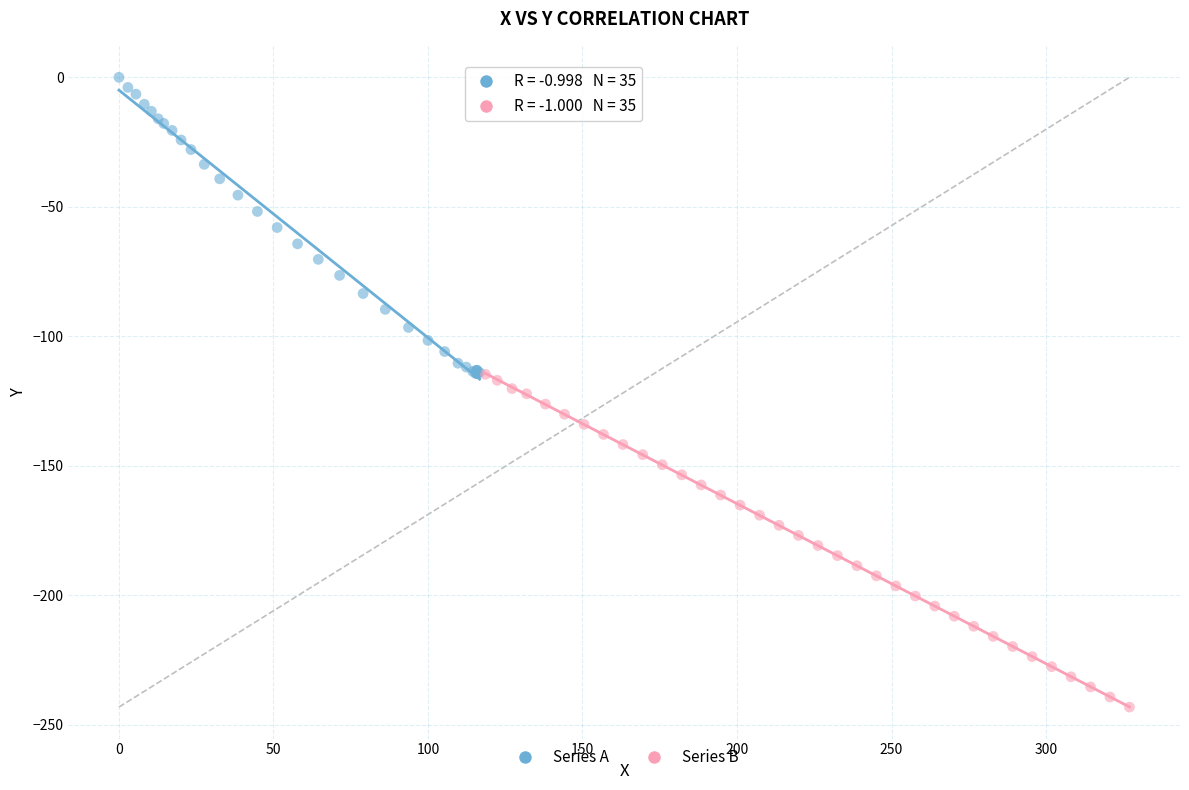

Which series has the widest spread of Y values?

Series B